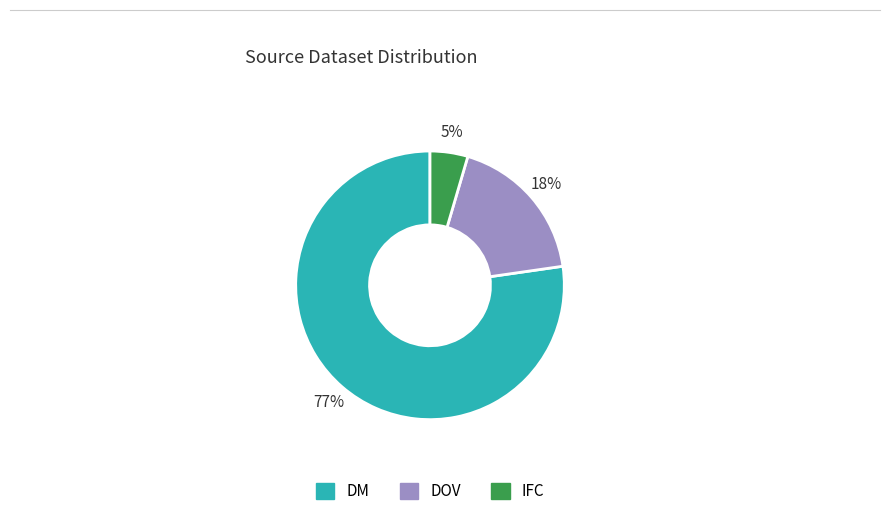

Which slice is the largest?

DM